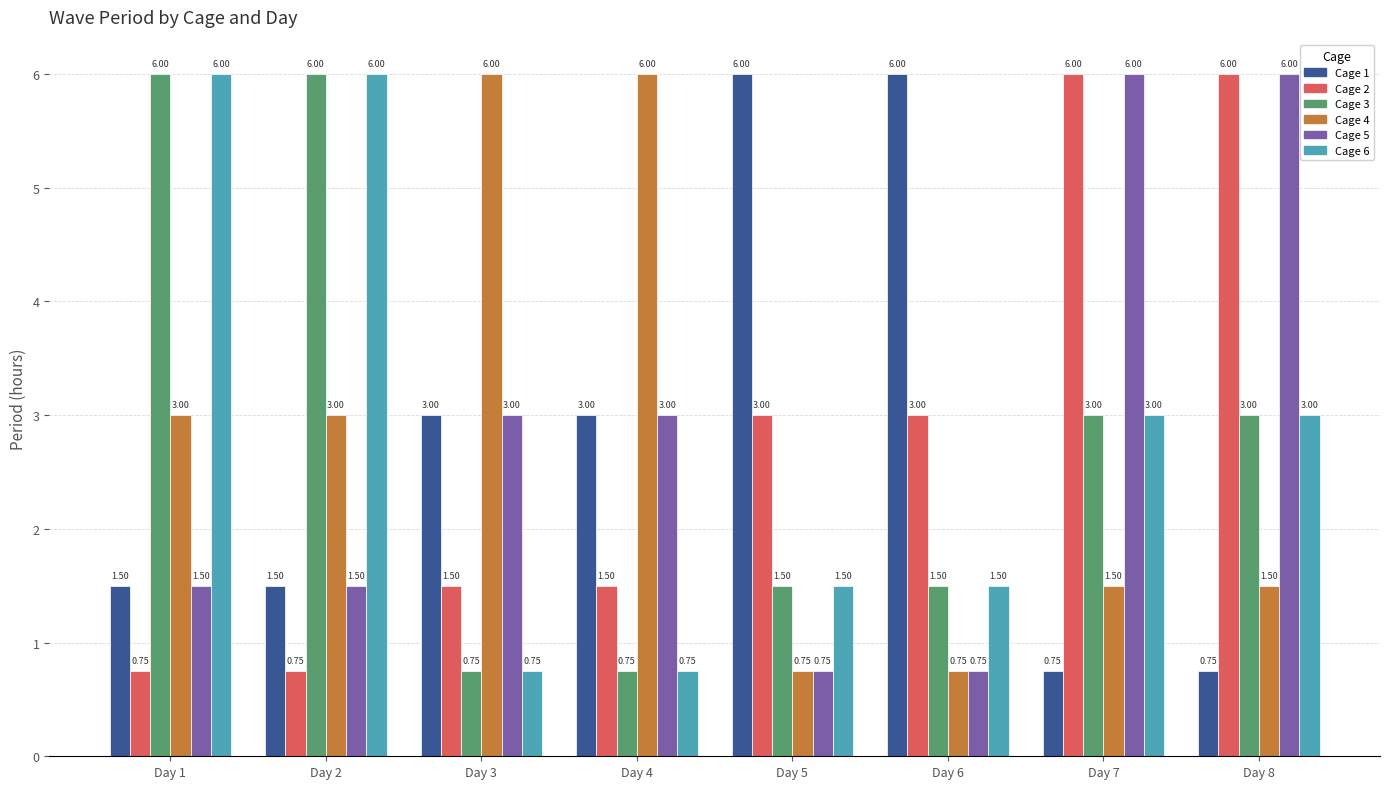

What are all the series names shown in the legend?

Cage 1, Cage 2, Cage 3, Cage 4, Cage 5, Cage 6